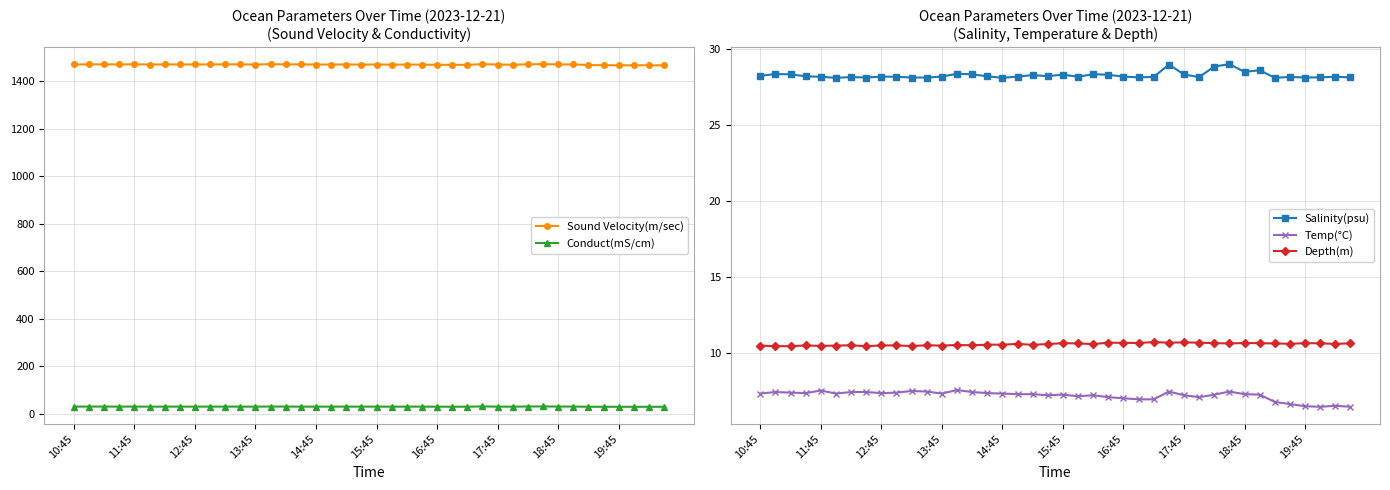

The Depth(m) series shows 4.9 at 16:45. True or false?

False